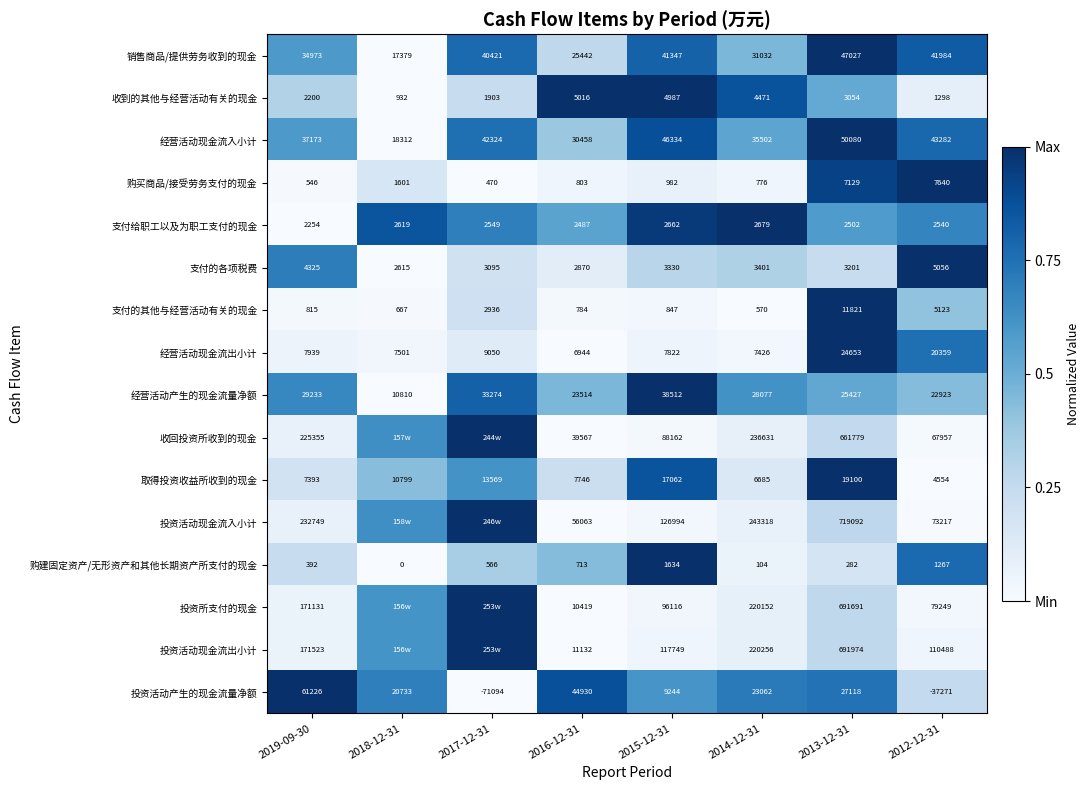

At 2012-12-31, list the series in order from largest to smallest.

投资活动现金流出小计, 投资所支付的现金, 投资活动现金流入小计, 收回投资所收到的现金, 经营活动现金流入小计, 销售商品/提供劳务收到的现金, 经营活动产生的现金流量净额, 经营活动现金流出小计, 购买商品/接受劳务支付的现金, 支付的其他与经营活动有关的现金, 支付的各项税费, 取得投资收益所收到的现金, 支付给职工以及为职工支付的现金, 收到的其他与经营活动有关的现金, 购建固定资产/无形资产和其他长期资产所支付的现金, 投资活动产生的现金流量净额